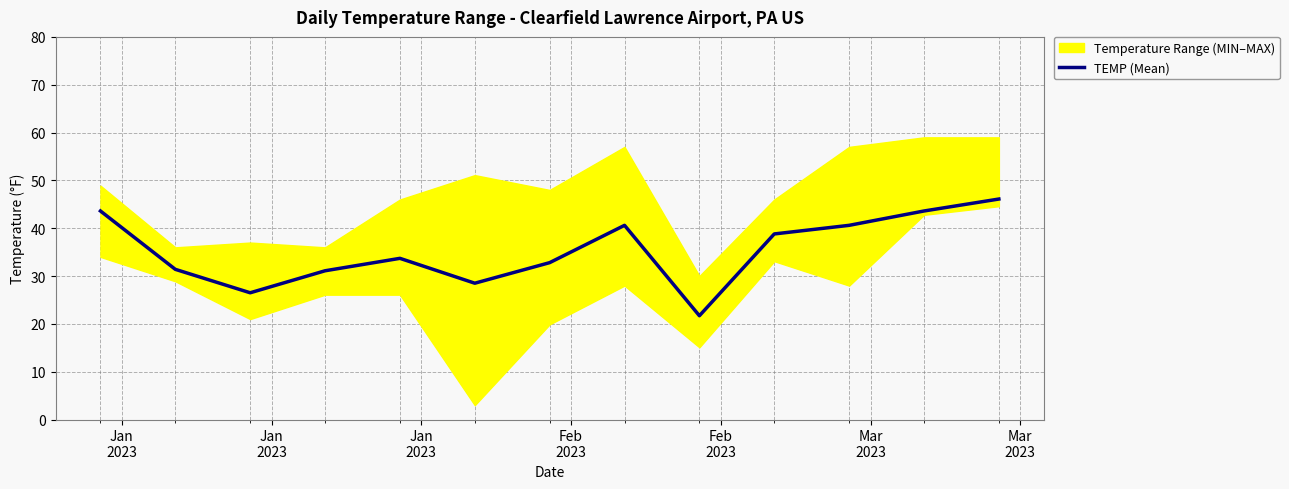

What is the lowest value of the TEMP (Mean) series?

21.7